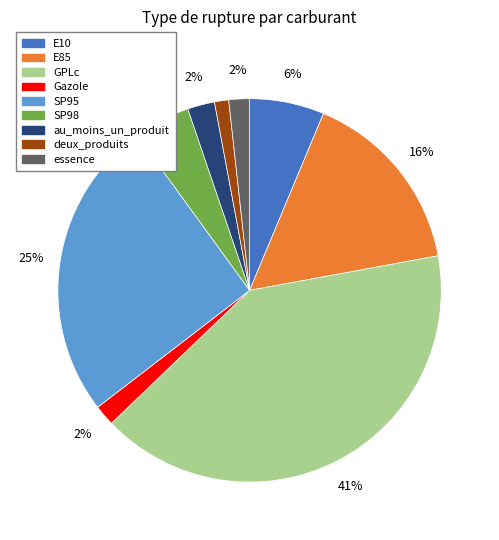

To the nearest percent, what portion does E85 represent?

16%